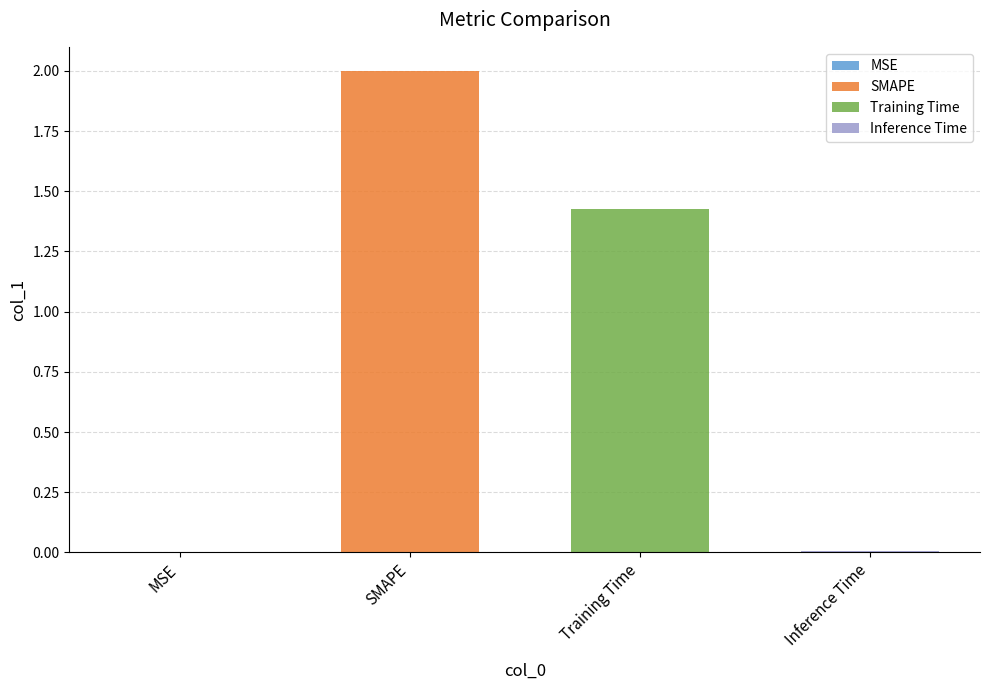

Is it true that the value at Inference Time is 0.0?

False